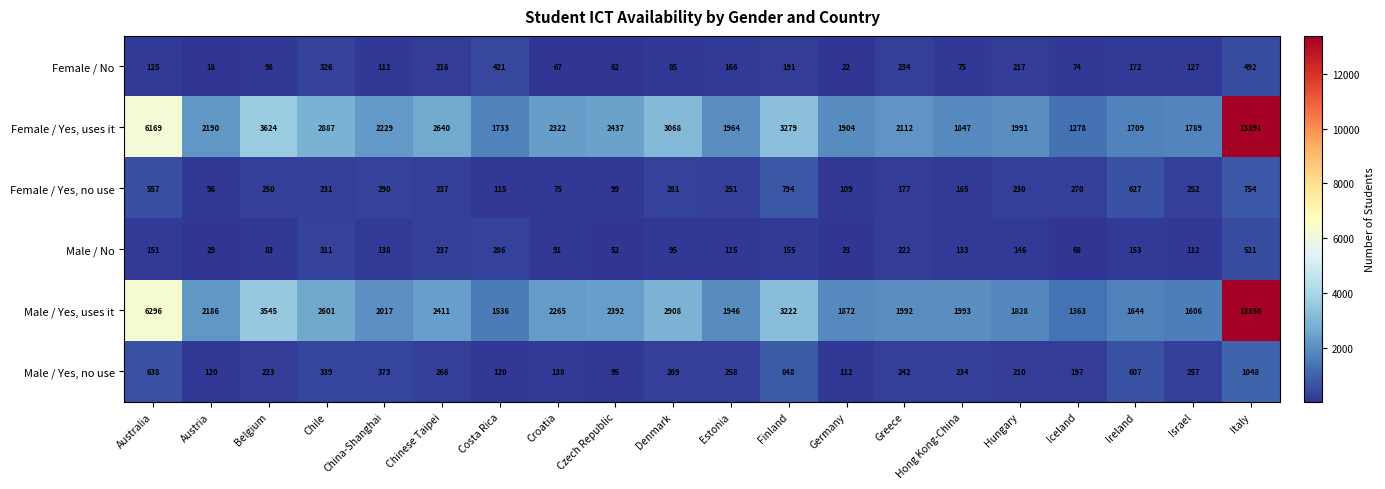

Which category has the highest value in the Female / Yes, no use series?

Finland